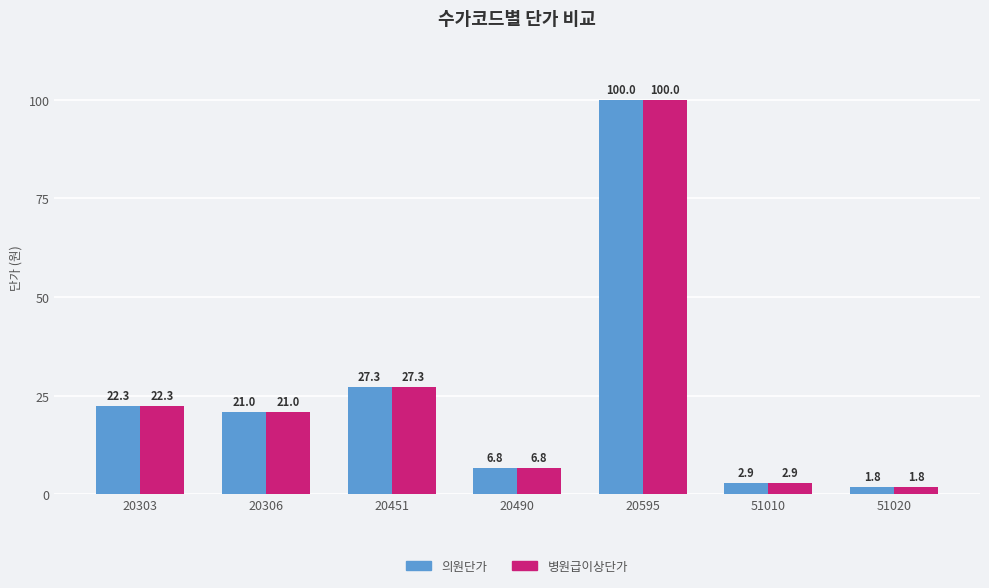

At which category is the sum across all series the highest?

20595